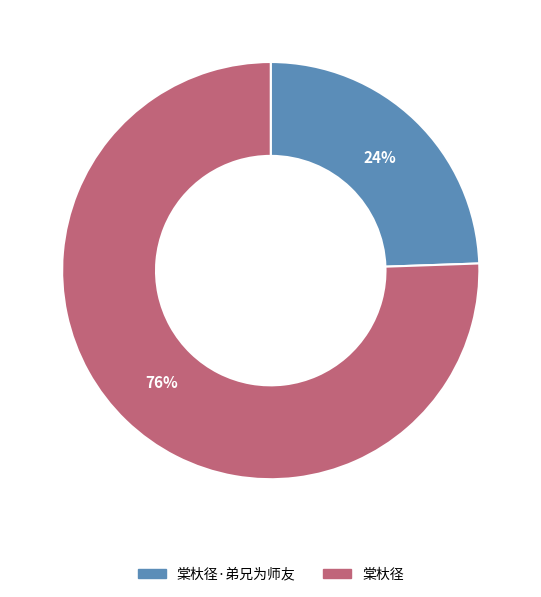

What is the smallest slice in the pie chart?

棠杕径·弟兄为师友